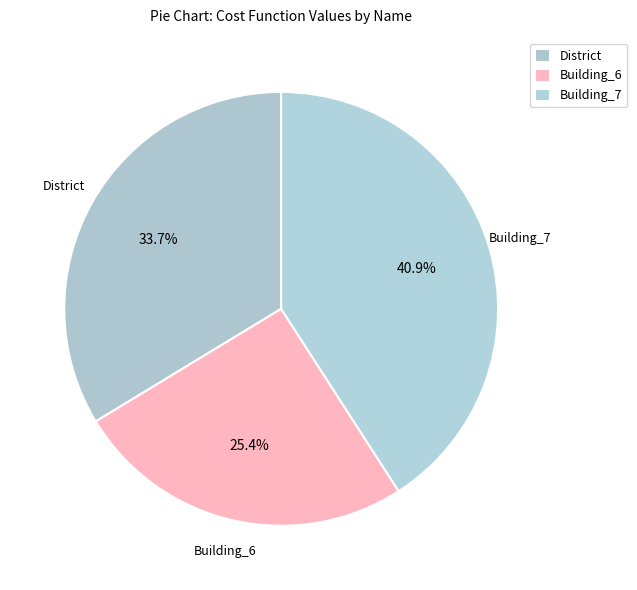

Between Building_6 and Building_7, which is larger?

Building_7